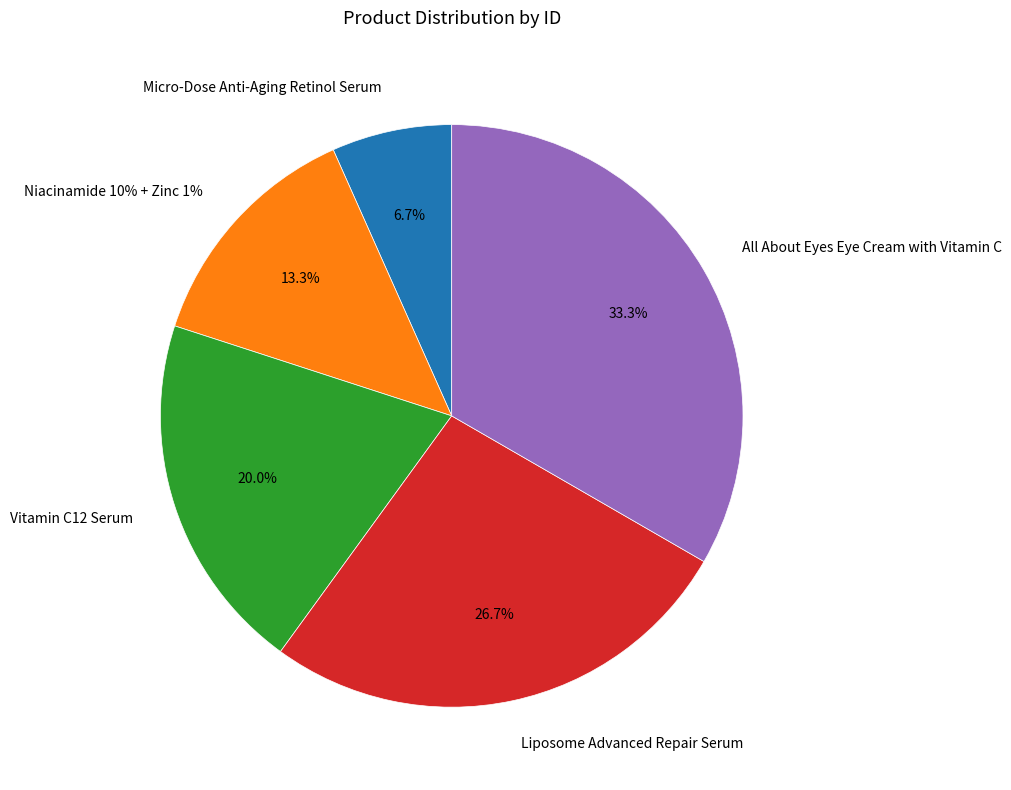

Is it true that Micro-Dose Anti-Aging Retinol Serum is 1% of the pie?

False